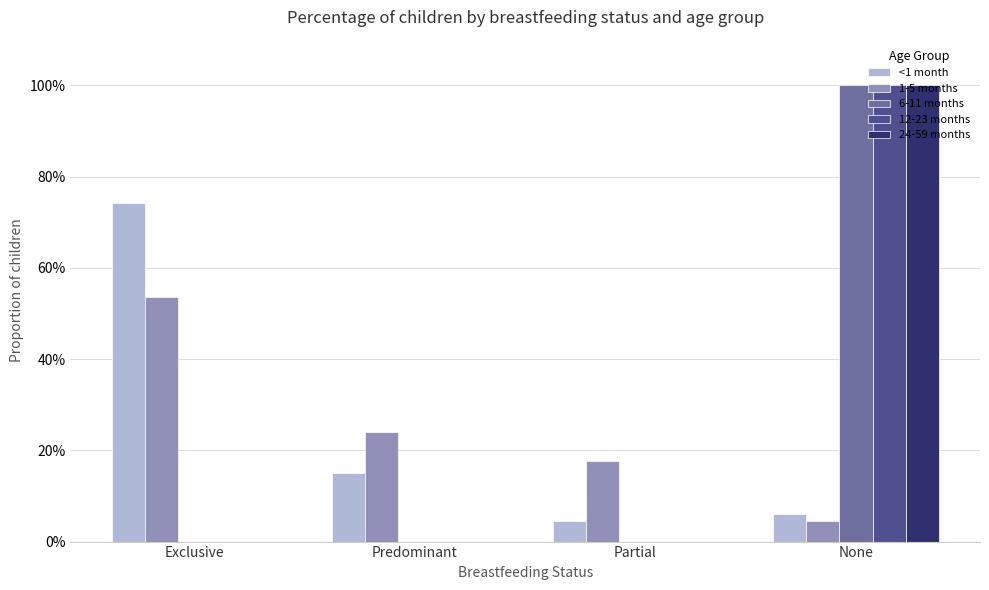

What is the difference between the maximum and minimum values in the <1 month series?

0.7